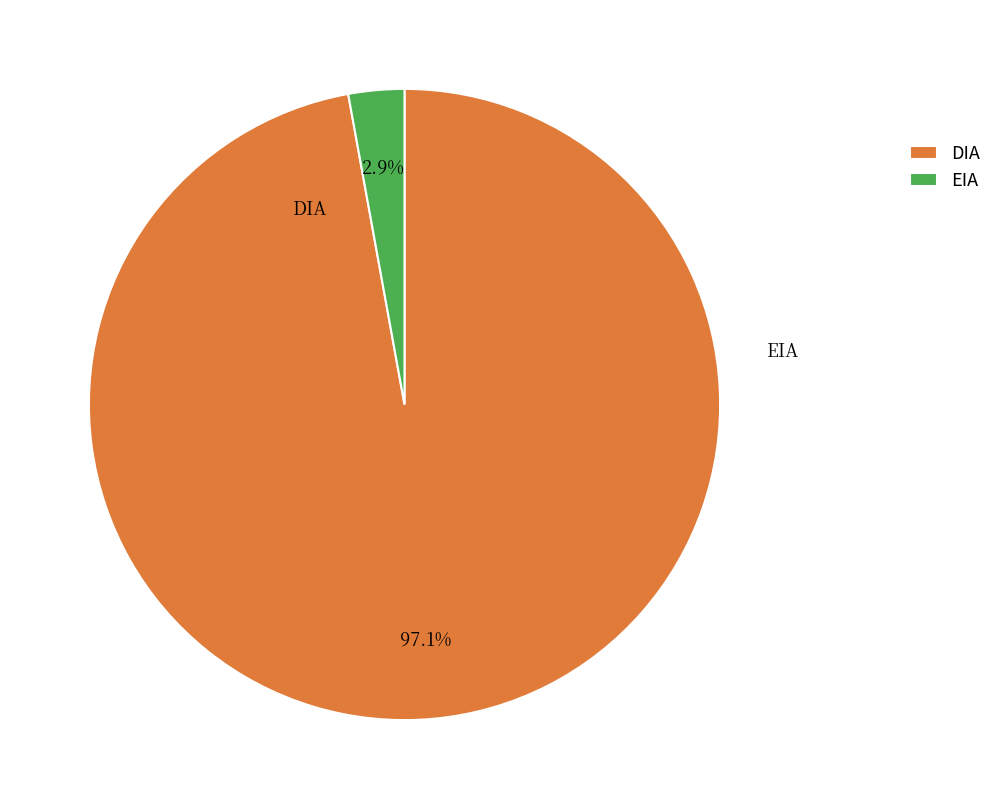

Which has a higher value, DIA or EIA?

DIA